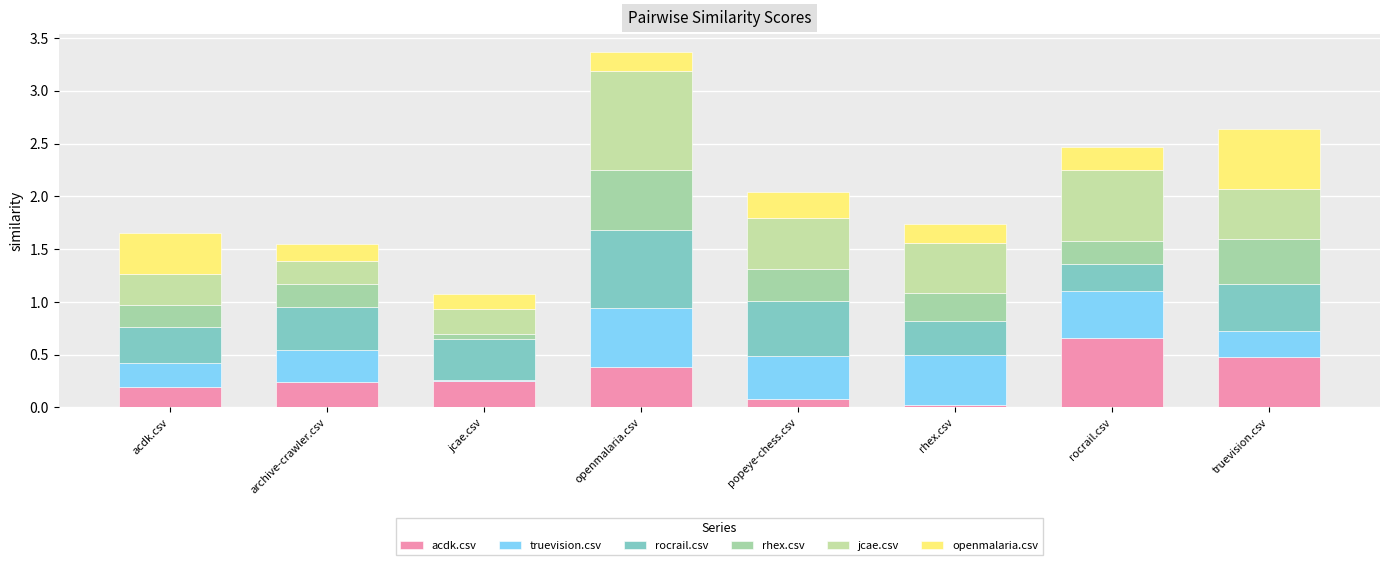

The rhex.csv series shows 0.2 at rocrail.csv. True or false?

True